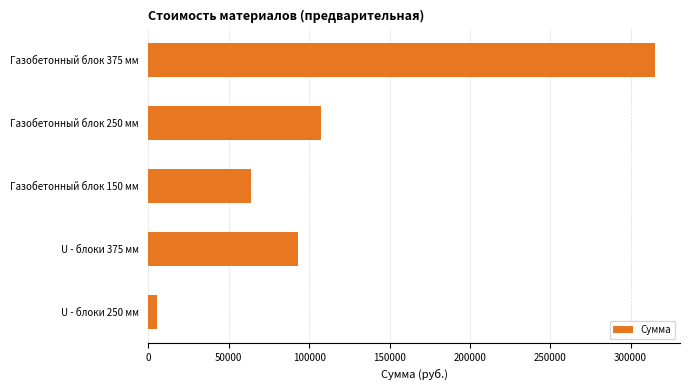

At which category does the chart reach its minimum across all series?

U - блоки 250 мм